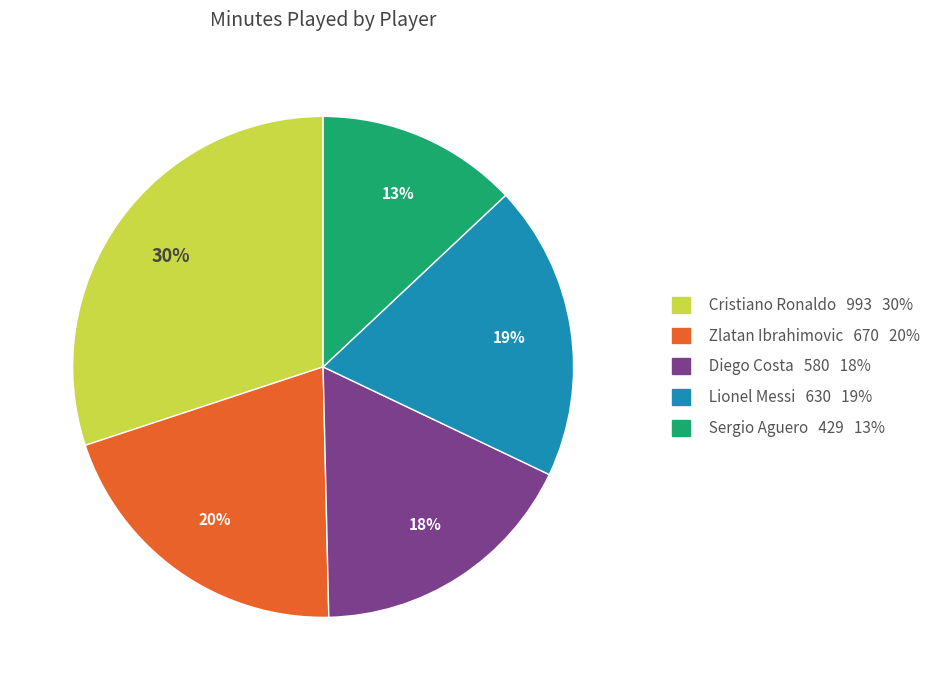

To the nearest percent, what portion does Zlatan Ibrahimovic represent?

20%